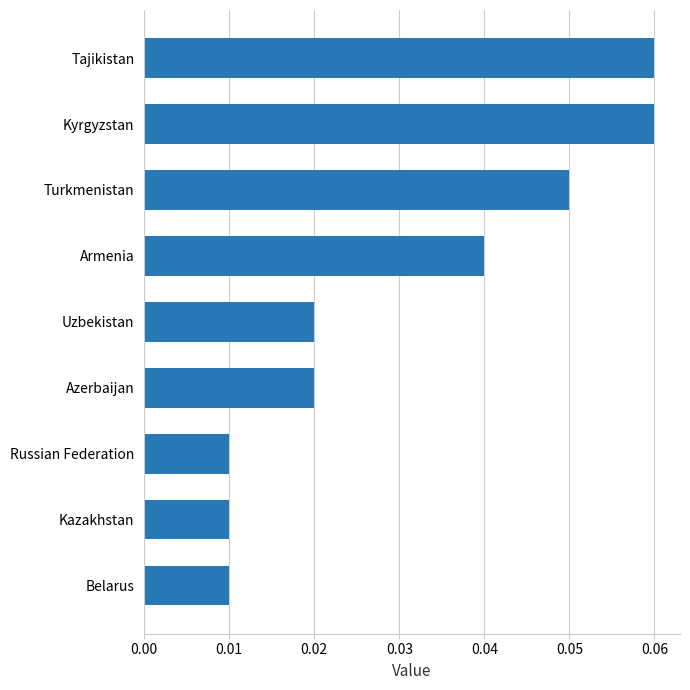

How many distinct data groups are displayed?

1